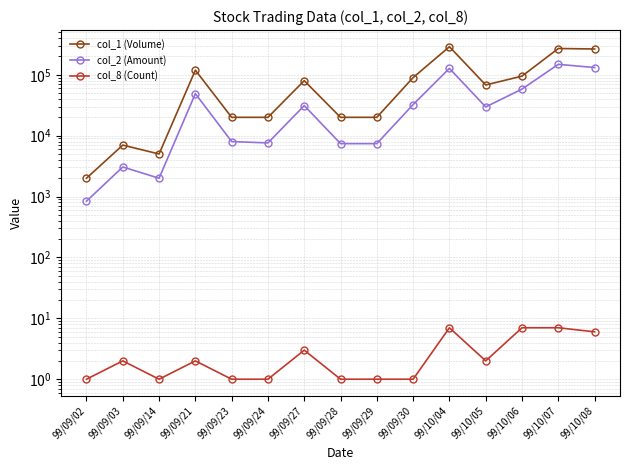

At which label does col_1 (Volume) first exceed 68000?

99/09/21